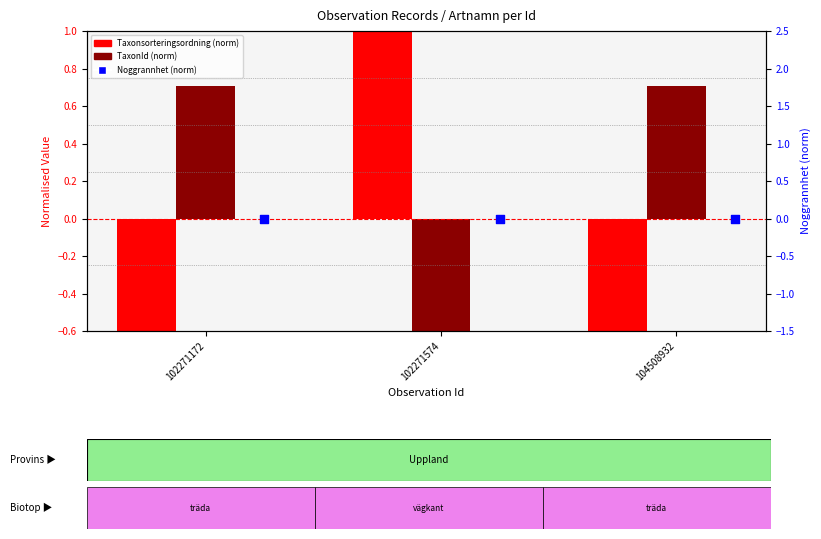

Which series contains the highest Y value?

Taxonsorteringsordning (norm)